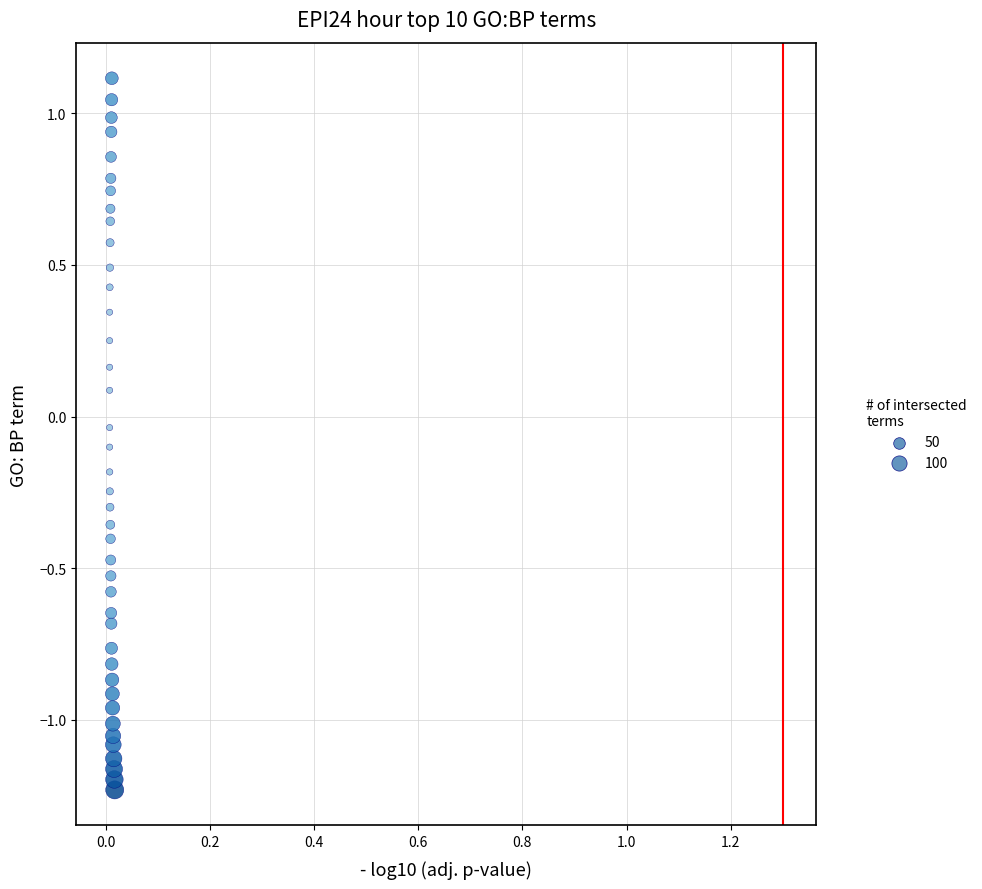

What is the range of Y values (max minus min)?

2.3